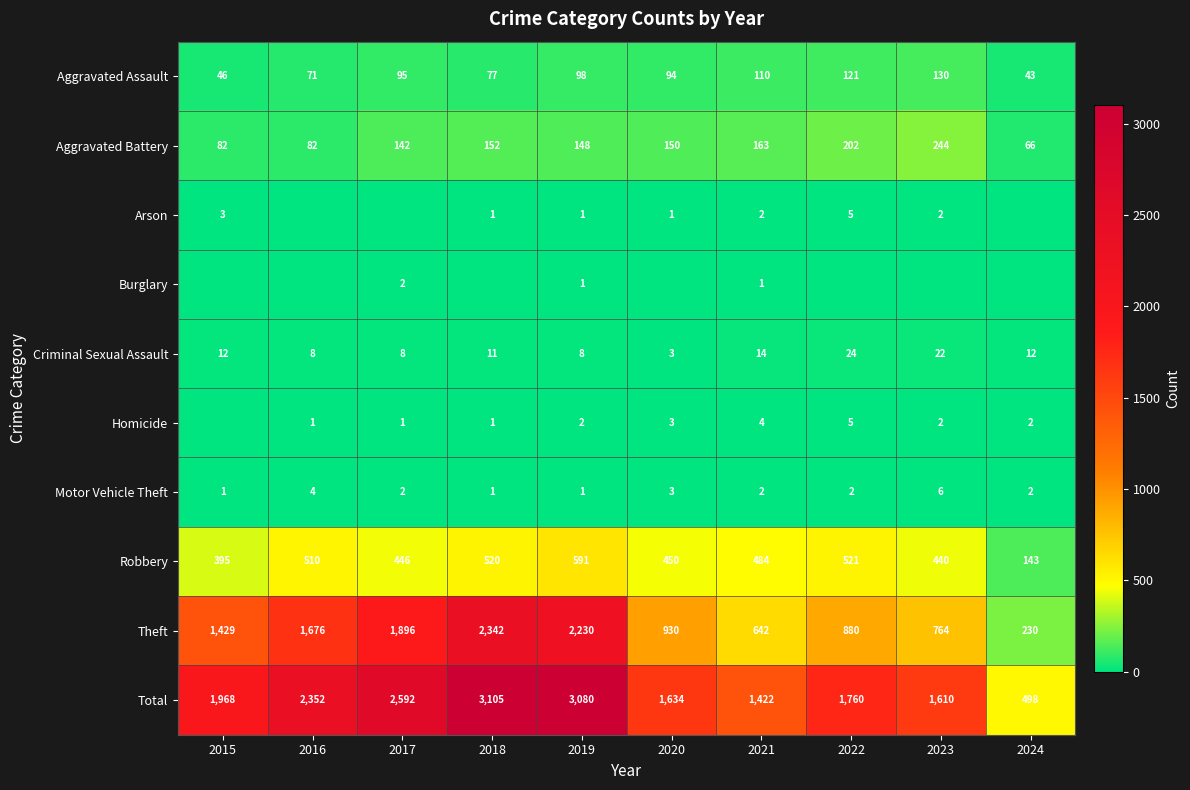

Which category has the lowest value in the Theft series?

2024